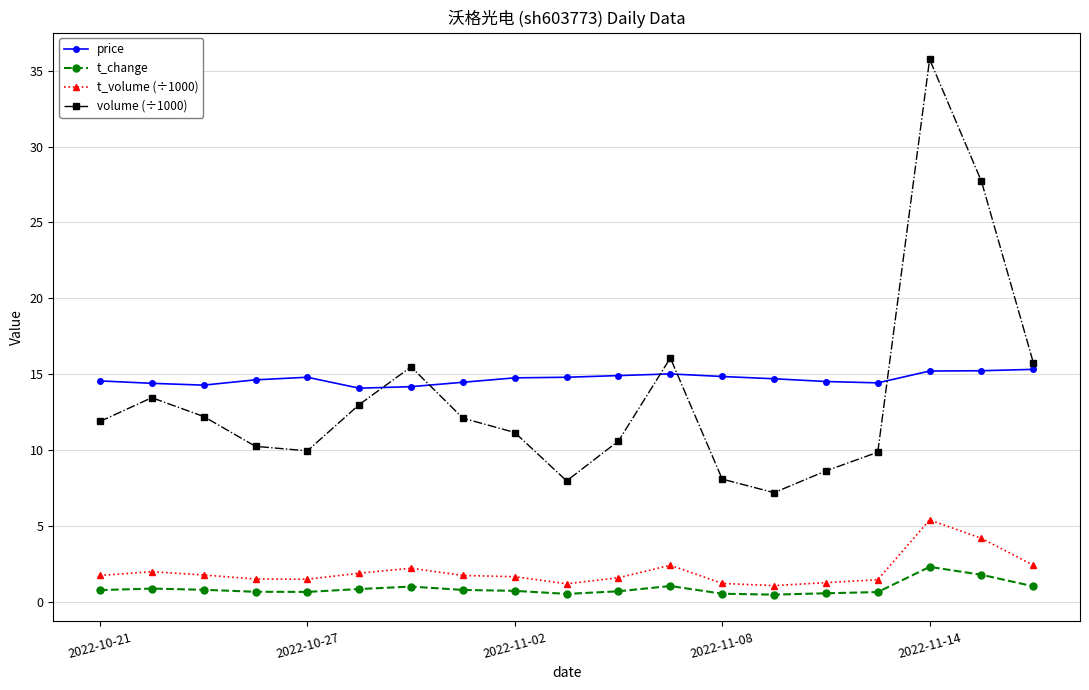

True or false: t_change has more than 2 points higher than both neighbors.

True